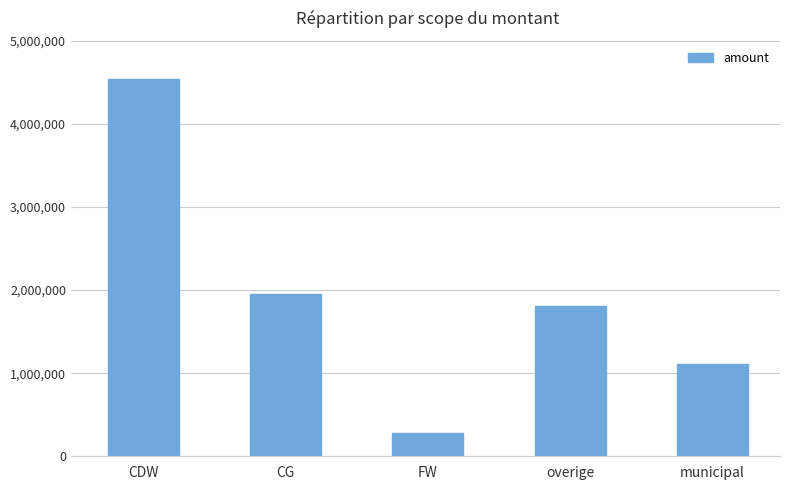

Reading right to left, extract all data points from this chart.

municipal=1107319.0	overige=1811653.0	FW=274656.1	CG=1958333.2	CDW=4534504.1